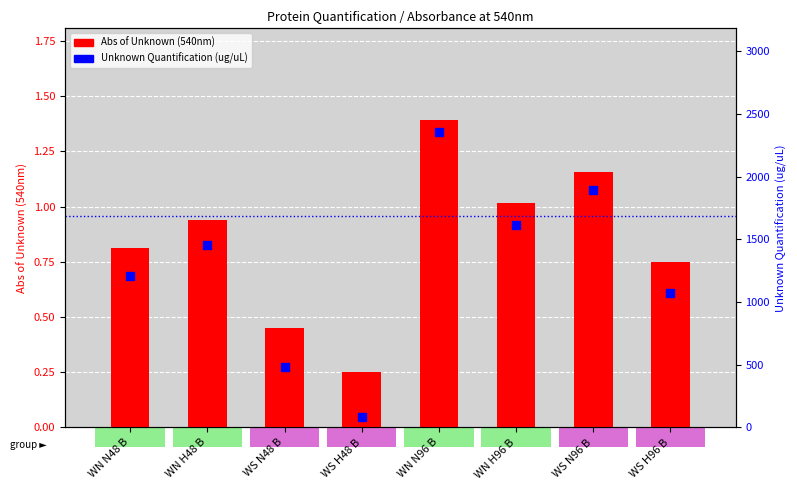

What is the total value across all series at WN N96 B?

2360.4